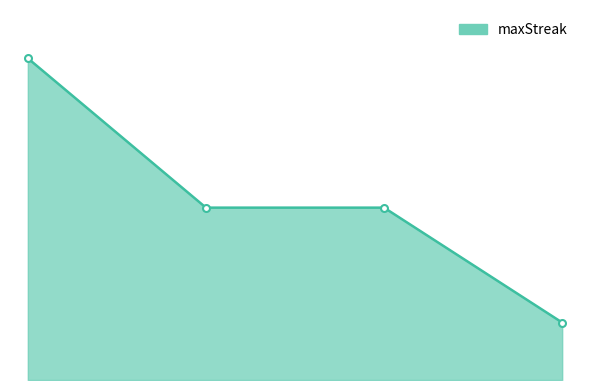

Reading right to left, what are all the values shown in this chart?

3=5	0=15	2=15	1=28